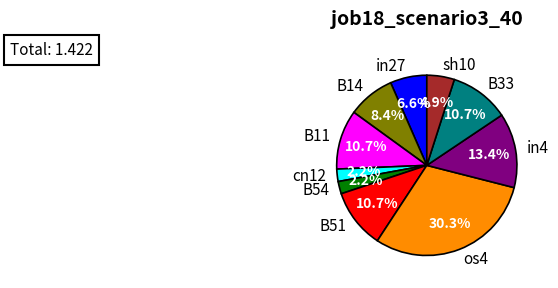

Does in27 account for over 50% of the chart?

No